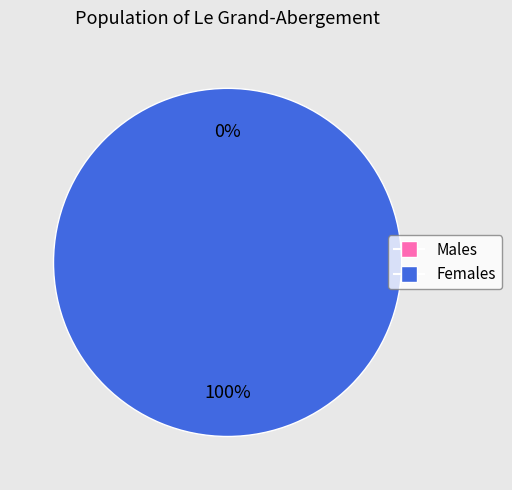

Count the number of slices in the pie.

2